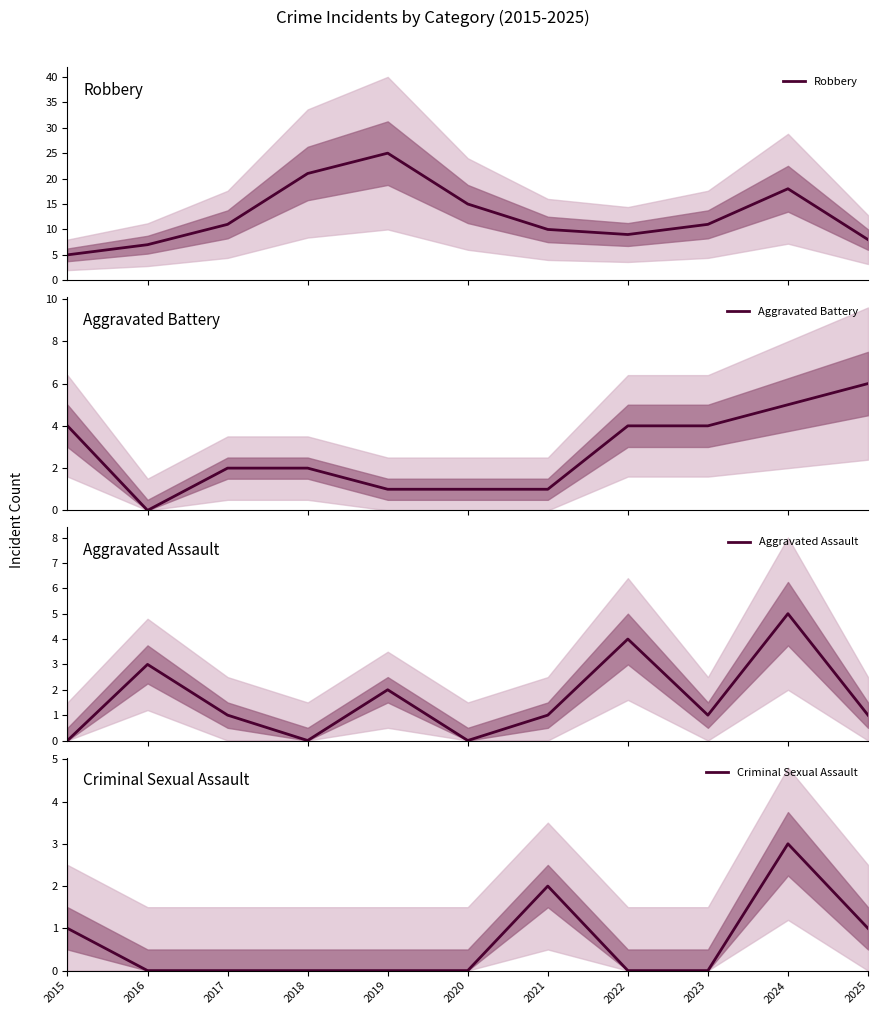

What are all the series names shown in the legend?

Robbery, Aggravated Battery, Aggravated Assault, Criminal Sexual Assault